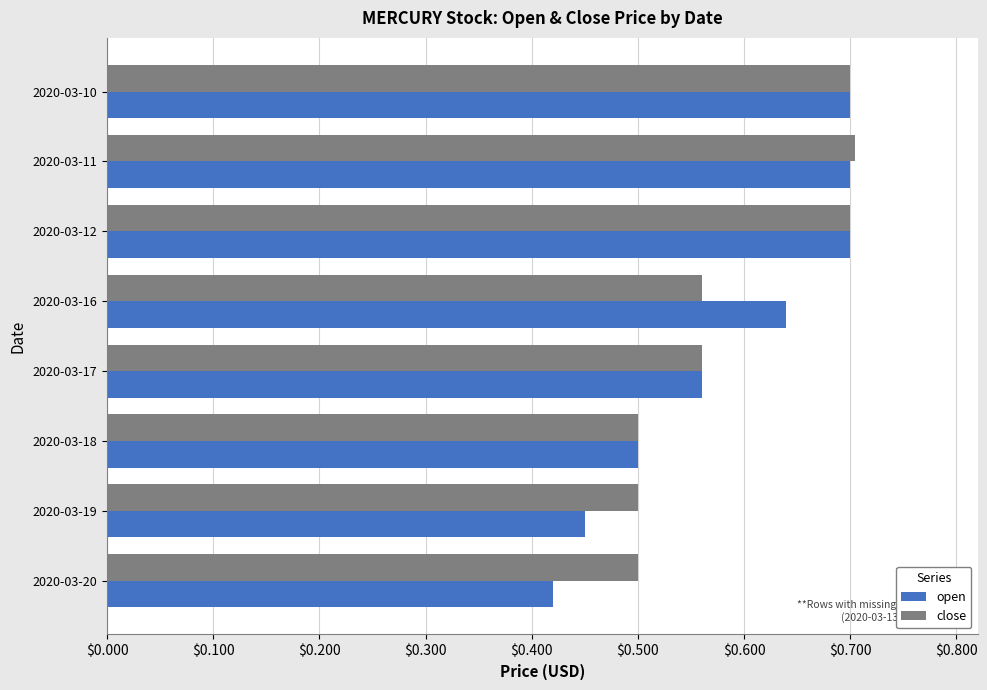

How many data points does each series have?

8